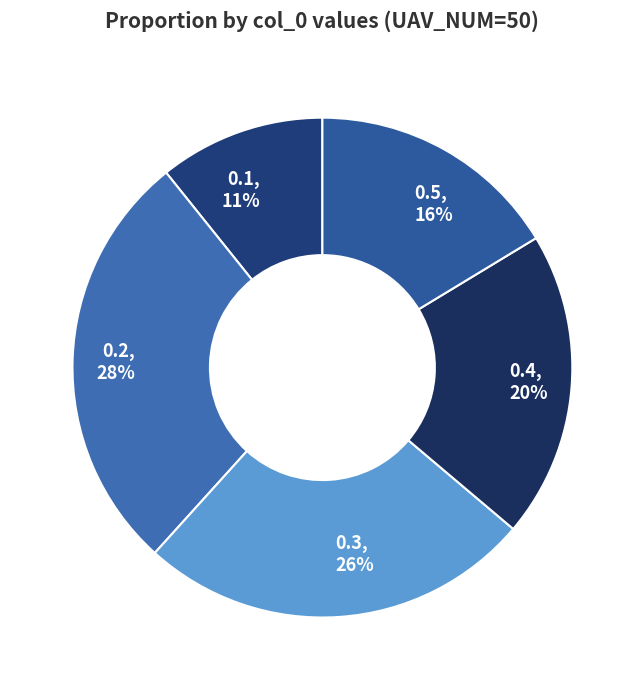

Which has a higher value, 0.2 or 0.3?

0.2